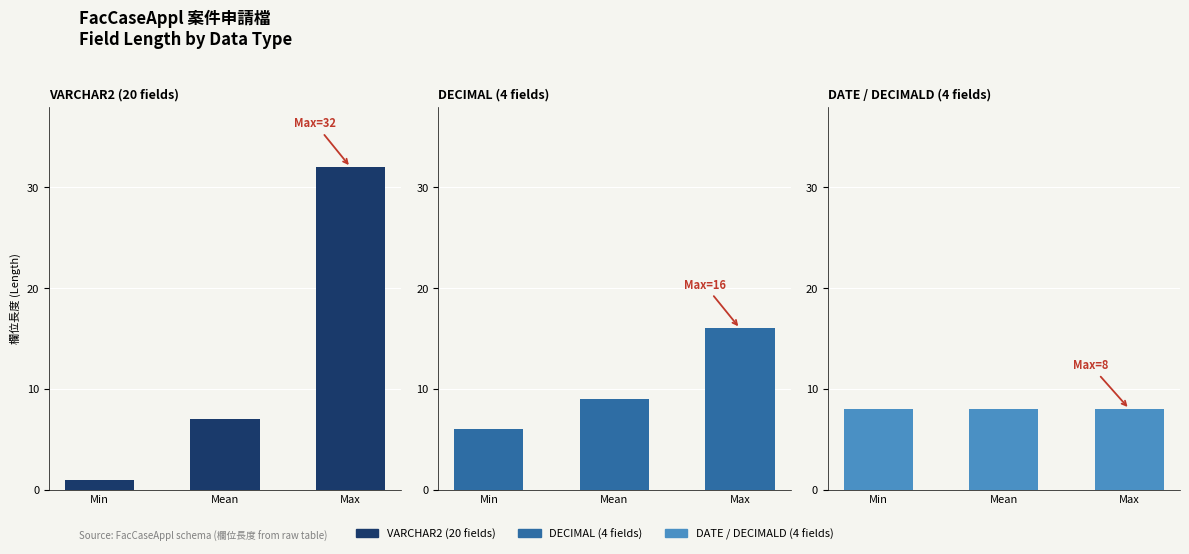

What is the value of the DATE /
DECIMALD
(4 fields) bar at the 3rd from the left?

8